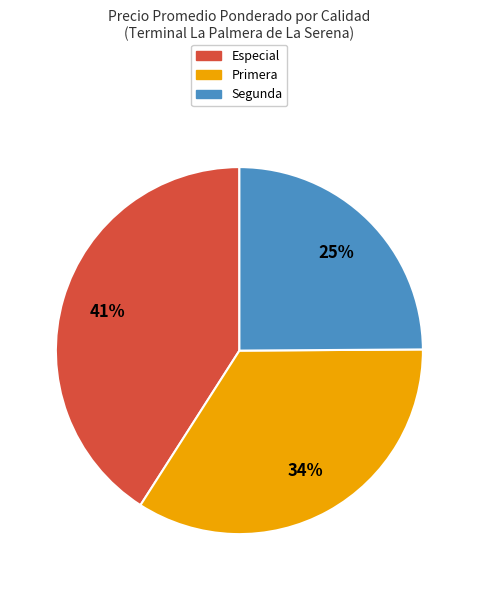

To the nearest percent, what is the average slice percentage?

33%